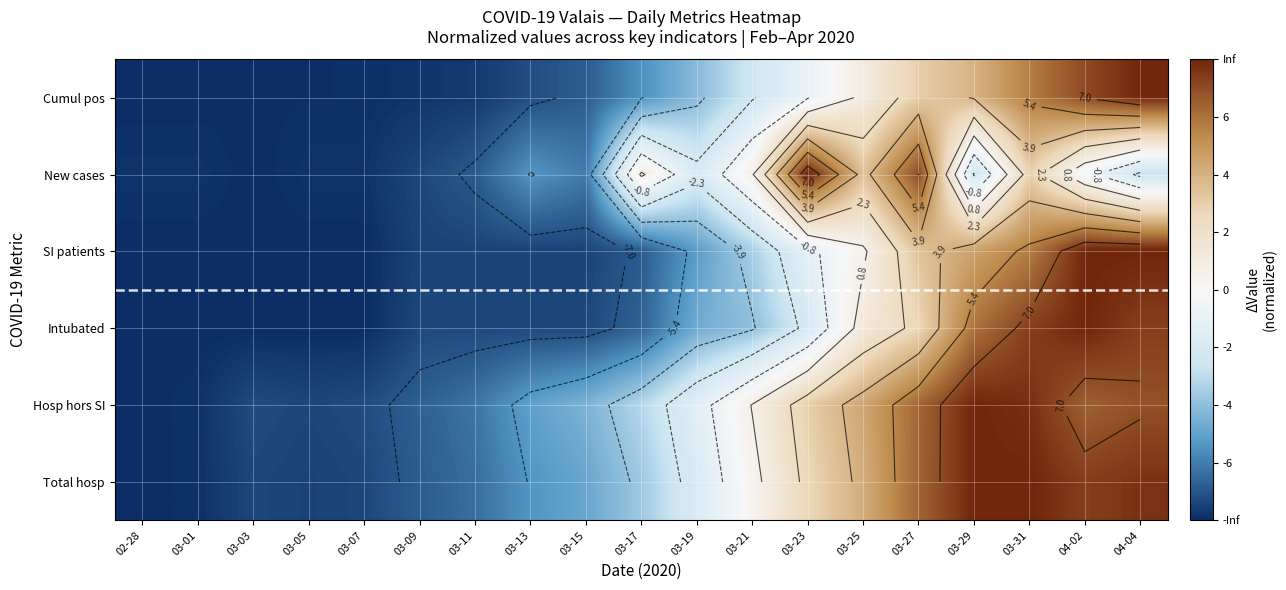

At which category is the sum across all series the highest?

03-31